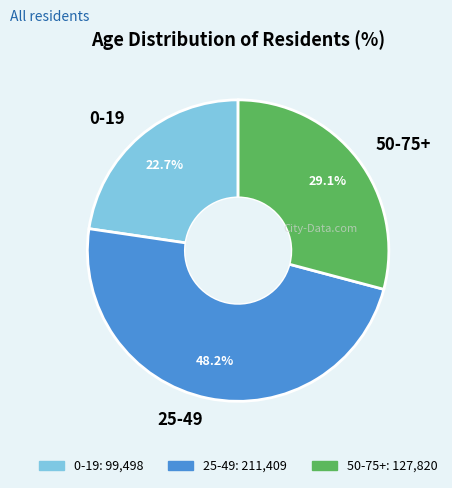

Is the sum of 0-19 and 50-75+ greater than half?

Yes